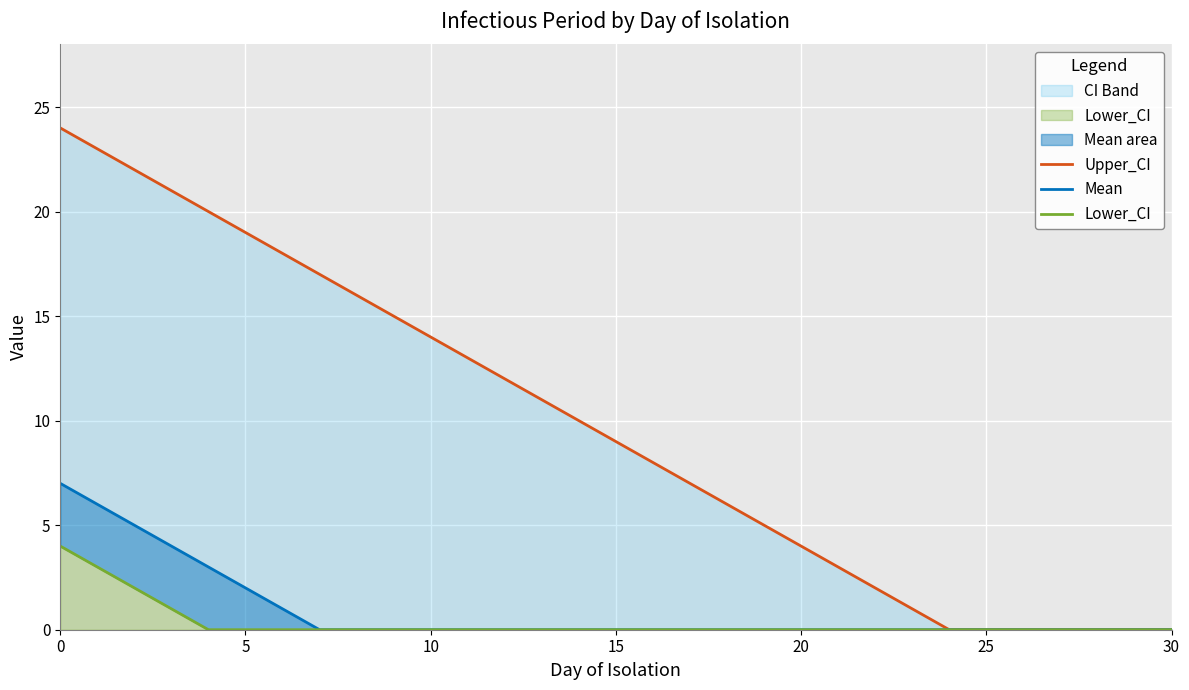

True or false: Upper_CI and Mean cross at least once.

False